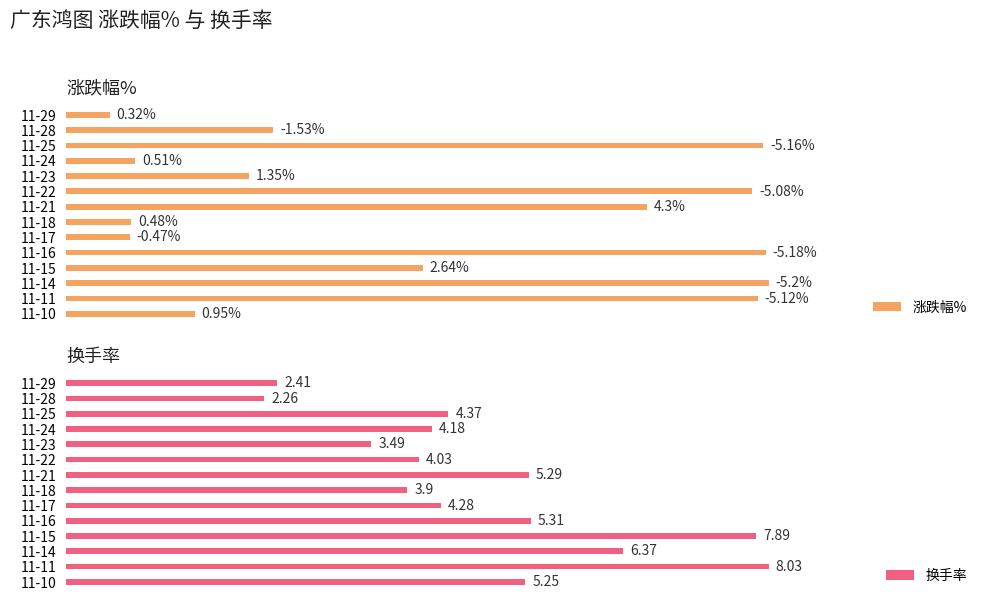

List the labels in order of 涨跌幅% value, smallest first.

11-29, 11-17, 11-18, 11-24, 11-10, 11-23, 11-28, 11-15, 11-21, 11-22, 11-11, 11-25, 11-16, 11-14